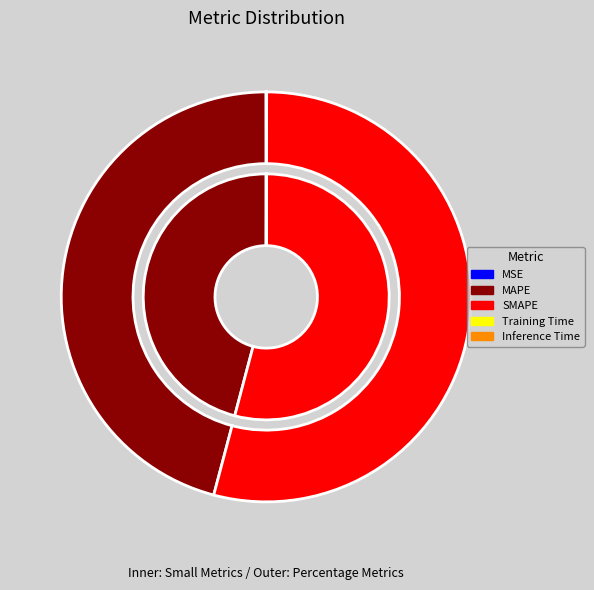

Which slice is the smallest?

Training Time